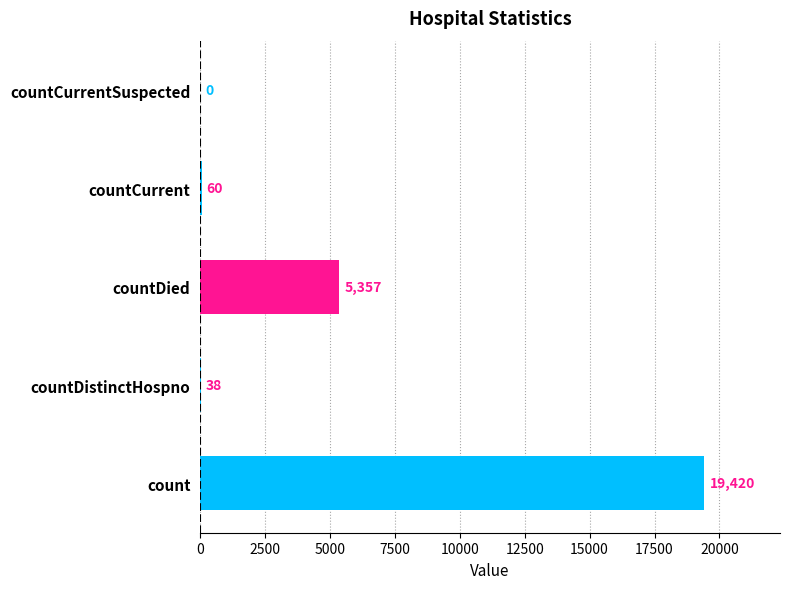

The chart shows a value of 0 at countCurrentSuspected. True or false?

True